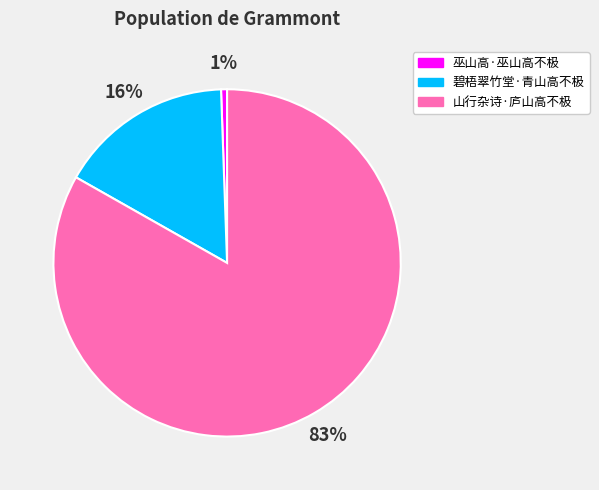

Is the sum of 巫山高·巫山高不极 and 山行杂诗·庐山高不极 greater than half?

Yes